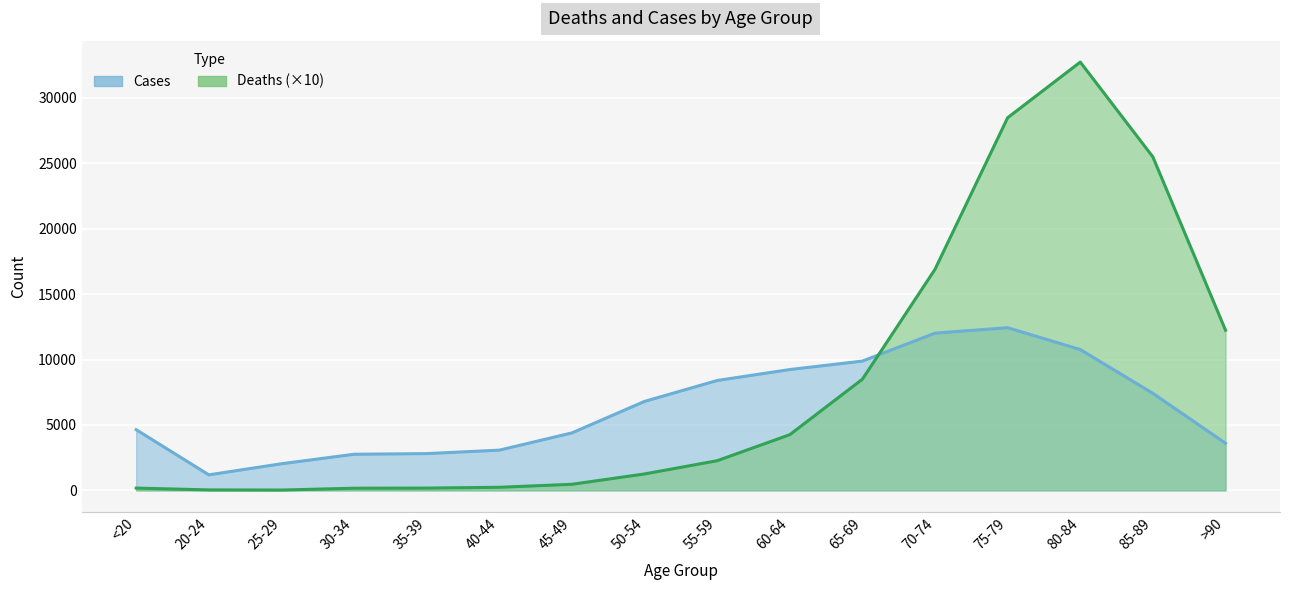

Between 50-54 and 65-69, which is larger?

65-69